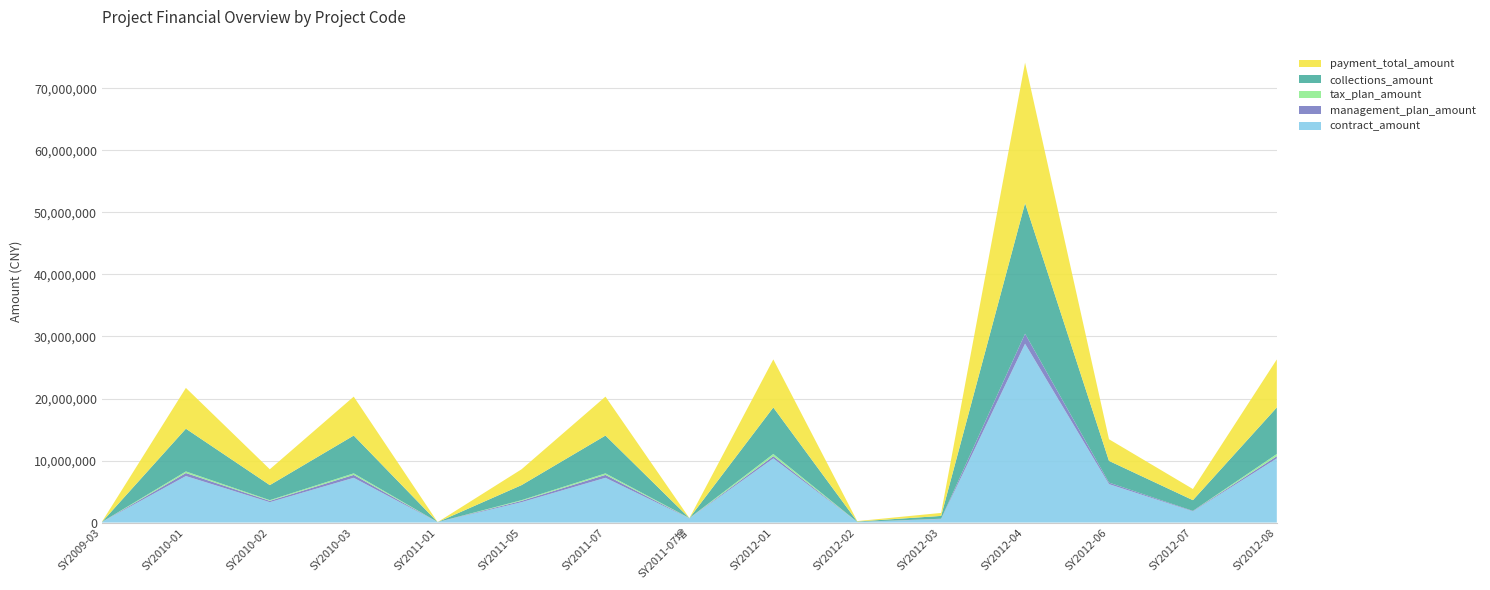

Reading left to right, what are all the values shown in this chart?

contract_amount: SY2009-03=85000.0	SY2010-01=7494658.2	SY2010-02=3283372.2	SY2010-03=7212049.0	SY2011-01=66000.0	SY2011-05=3283372.2	SY2011-07=7212049.0	SY2011-07增=665109.0	SY2012-01=10343049.9	SY2012-02=90000.0	SY2012-03=552000.0	SY2012-04=28833444.8	SY2012-06=6196000.0	SY2012-07=1810092.0	SY2012-08=10343049.9
management_plan_amount: SY2009-03=5610.0	SY2010-01=494647.4	SY2010-02=216702.6	SY2010-03=475995.2	SY2011-01=4356.0	SY2011-05=216702.6	SY2011-07=475995.2	SY2011-07增=26604.4	SY2012-01=362006.8	SY2012-02=5760.0	SY2012-03=47472.0	SY2012-04=1614673.0	SY2012-06=247840.0	SY2012-07=72404.0	SY2012-08=362006.8
tax_plan_amount: SY2009-03=2890.0	SY2010-01=254818.4	SY2010-02=111634.7	SY2010-03=245209.7	SY2011-01=2244.0	SY2011-05=111634.7	SY2011-07=245209.7	SY2011-07增=22613.7	SY2012-01=351663.7	SY2012-02=5040.0	SY2012-03=16263.2	SY2012-04=0.0	SY2012-06=0.0	SY2012-07=0.0	SY2012-08=351663.7
collections_amount: SY2009-03=0.0	SY2010-01=6887046.6	SY2010-02=2424982.4	SY2010-03=6093644.0	SY2011-01=0.0	SY2011-05=2424982.4	SY2011-07=6093644.0	SY2011-07增=0.0	SY2012-01=7498681.3	SY2012-02=66240.0	SY2012-03=455131.9	SY2012-04=21052082.8	SY2012-06=3500000.0	SY2012-07=1727596.0	SY2012-08=7498681.3
payment_total_amount: SY2009-03=41400.0	SY2010-01=6578447.9	SY2010-02=2551867.7	SY2010-03=6277110.3	SY2011-01=0.0	SY2011-05=2551867.7	SY2011-07=6277110.3	SY2011-07增=0.0	SY2012-01=7748729.1	SY2012-02=66960.0	SY2012-03=480537.0	SY2012-04=22653028.4	SY2012-06=3489148.6	SY2012-07=1796144.0	SY2012-08=7748729.1